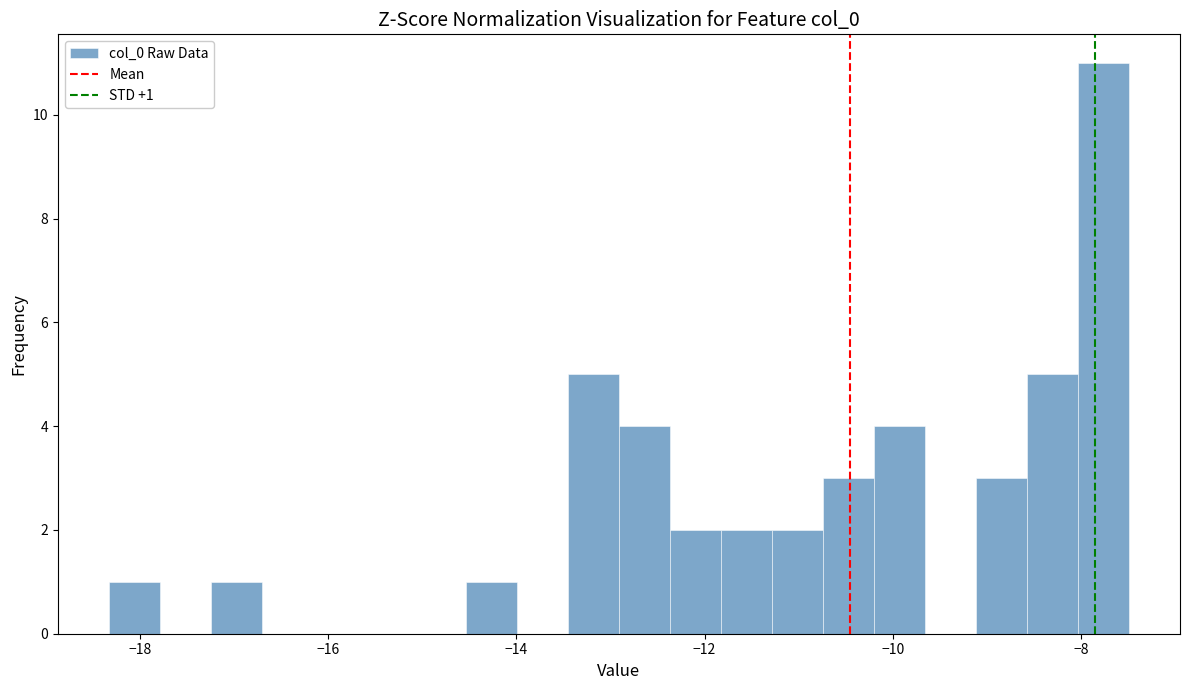

Read against the x-axis, roughly where is the centre of the tallest bar?

-7.8